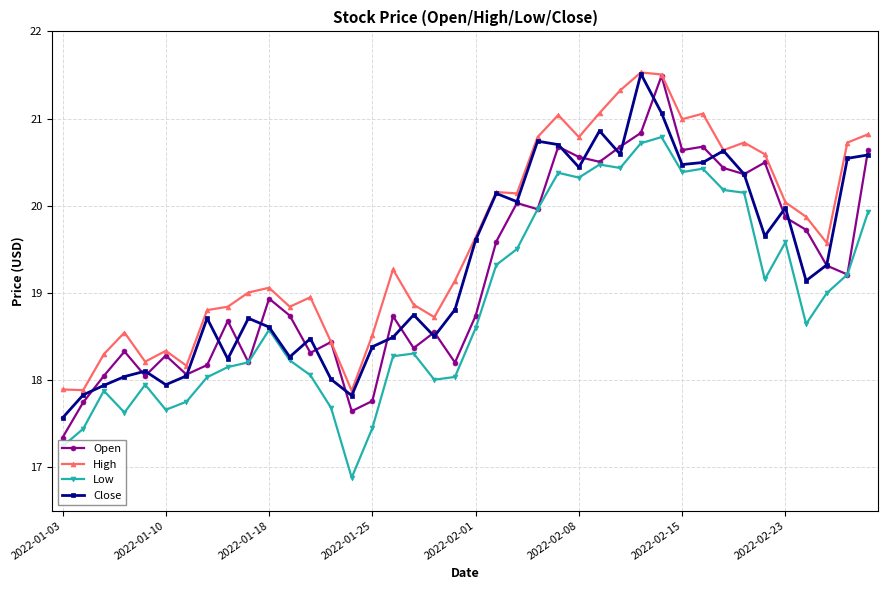

Which series has the largest total across all categories?

High